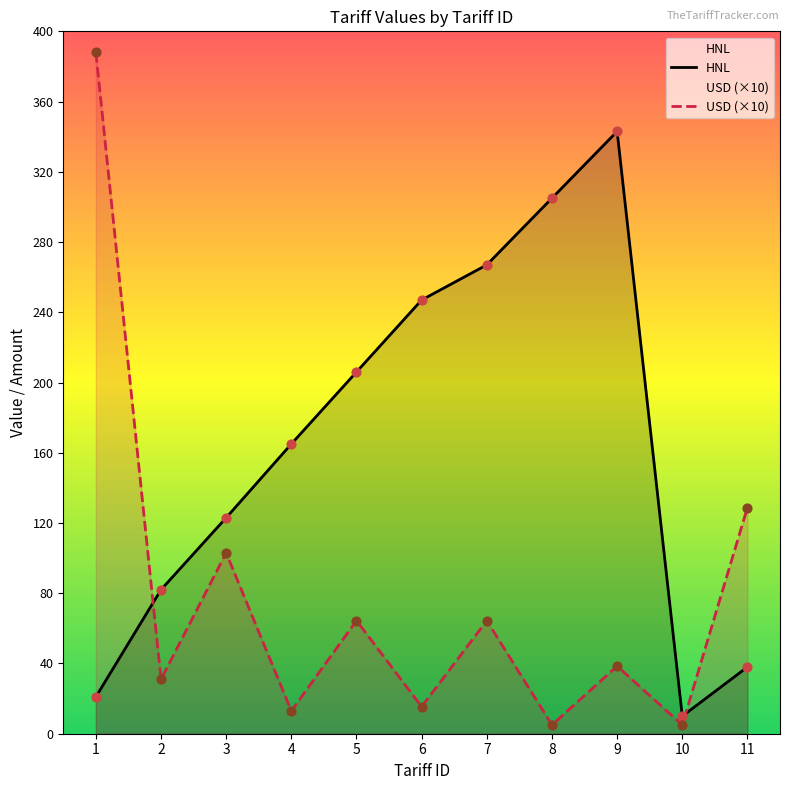

Which series has the largest total across all categories?

HNL